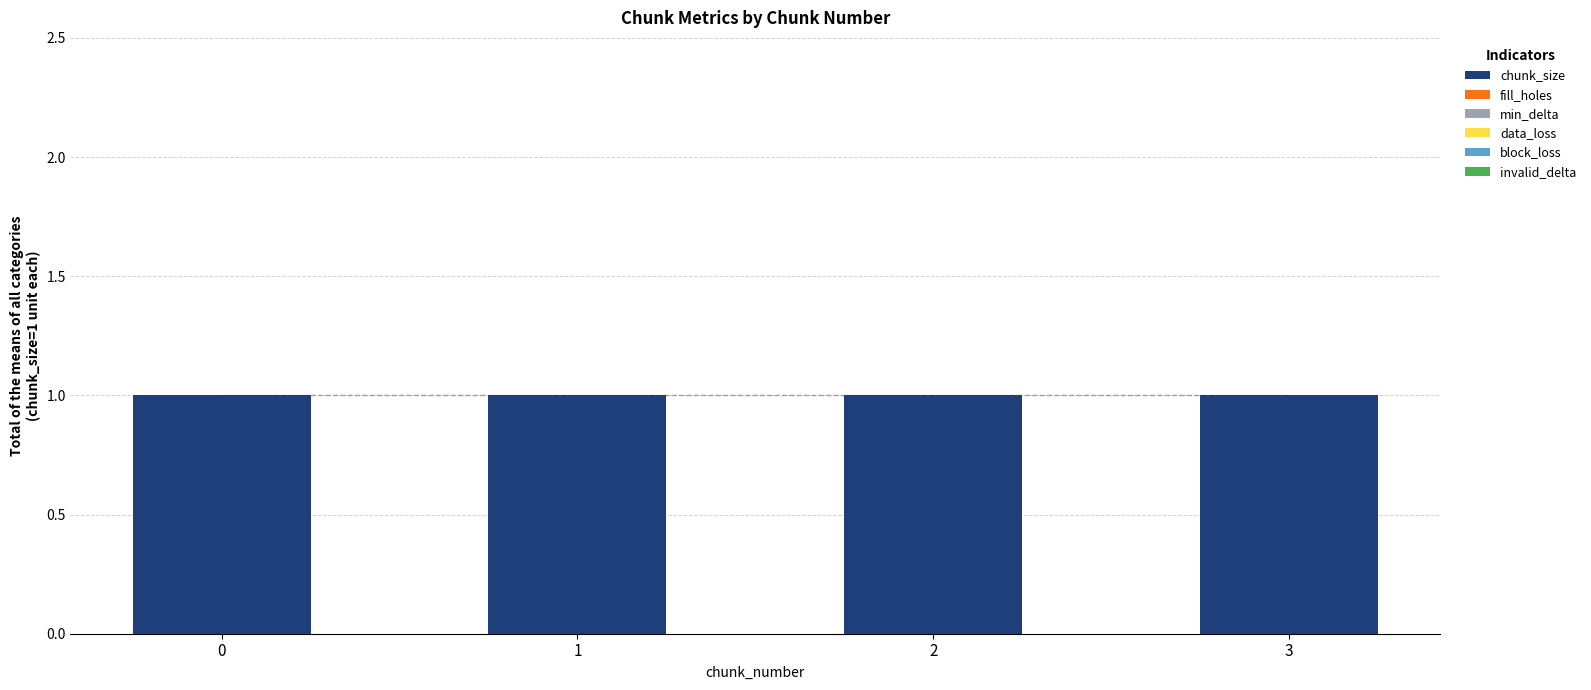

What is the difference between the highest and lowest values at 3?

1